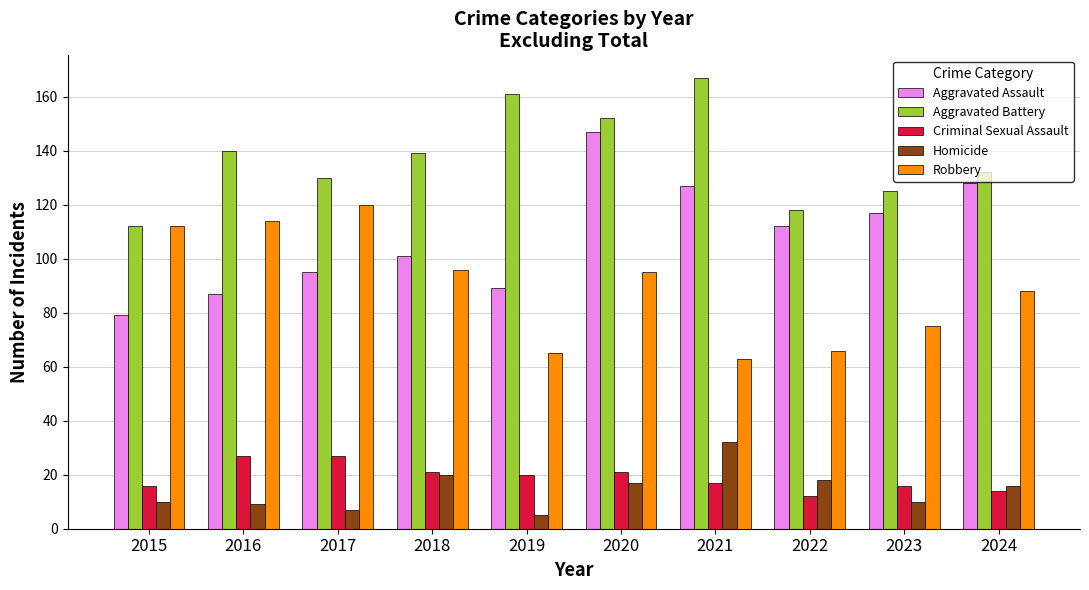

List the series in order of their peak value, highest first.

Aggravated Battery, Aggravated Assault, Robbery, Homicide, Criminal Sexual Assault